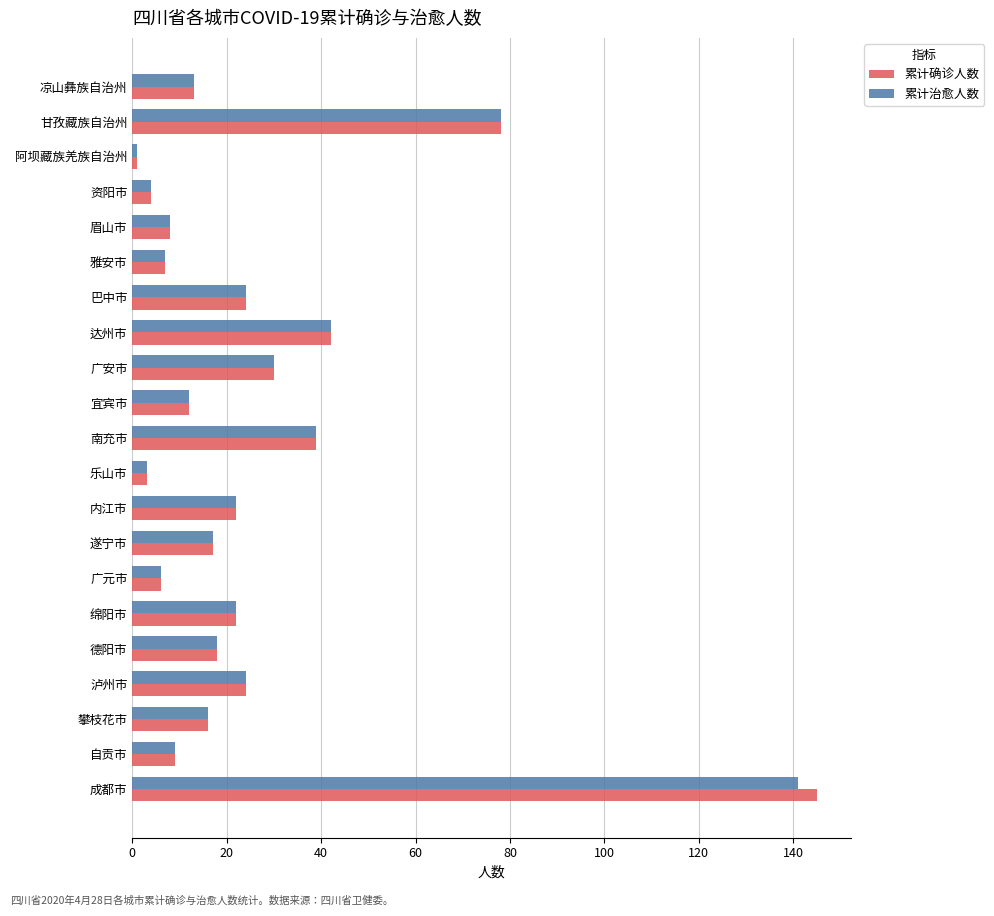

Which series has the largest range (max minus min)?

累计确诊人数